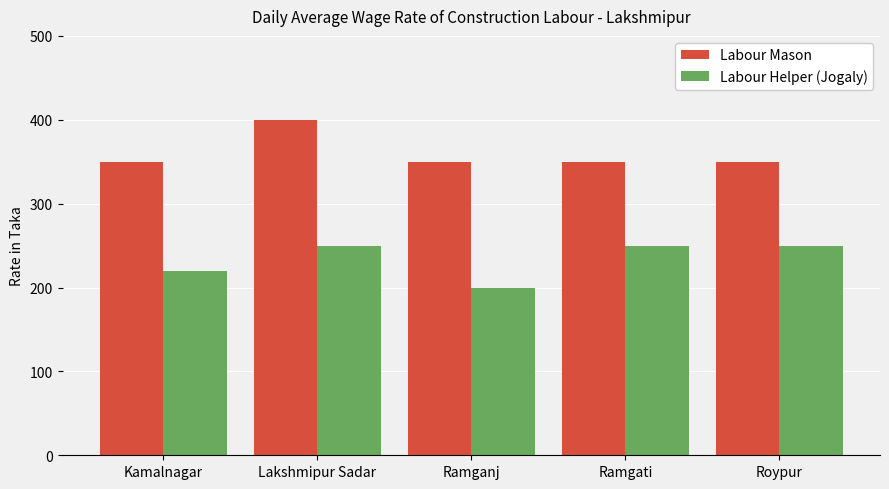

What is the lowest value of the Labour Mason series?

350